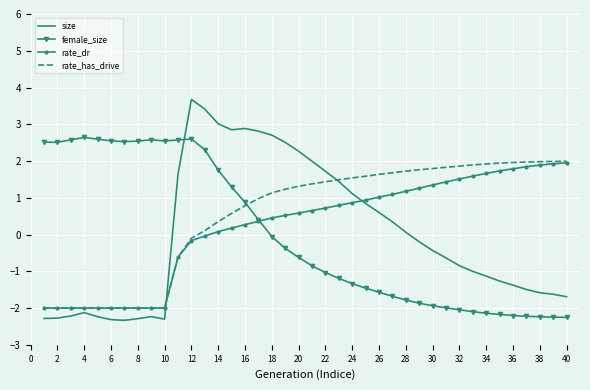

After their last crossing, which series has the higher values: size or rate_dr?

rate_dr